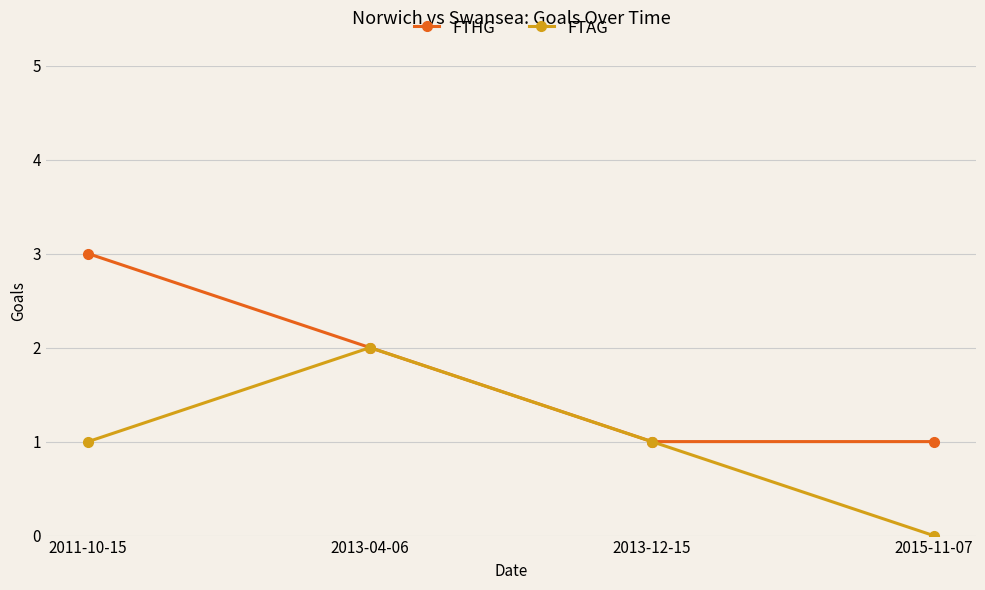

Reading left to right, transcribe all the data shown in this chart.

FTHG: 3	2	1	1
FTAG: 1	2	1	0